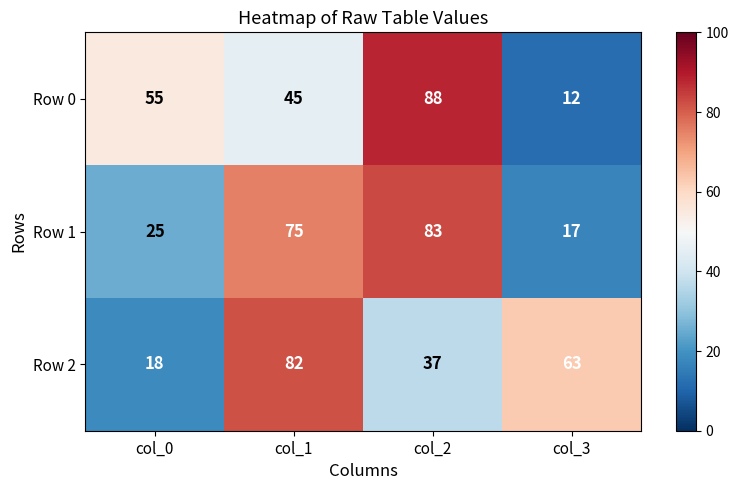

At which label is Row 2 closest to 50?

col_2